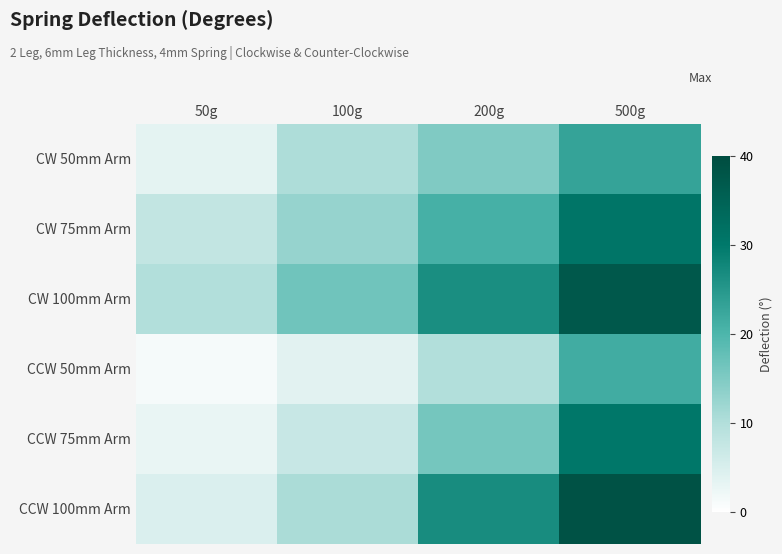

At which category is the sum across all series the highest?

500g